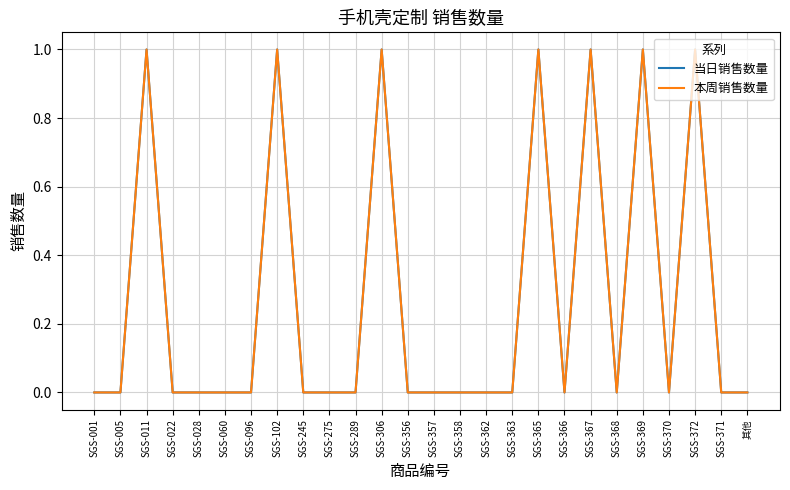

At SGS-357, list the series in order from largest to smallest.

当日销售数量, 本周销售数量